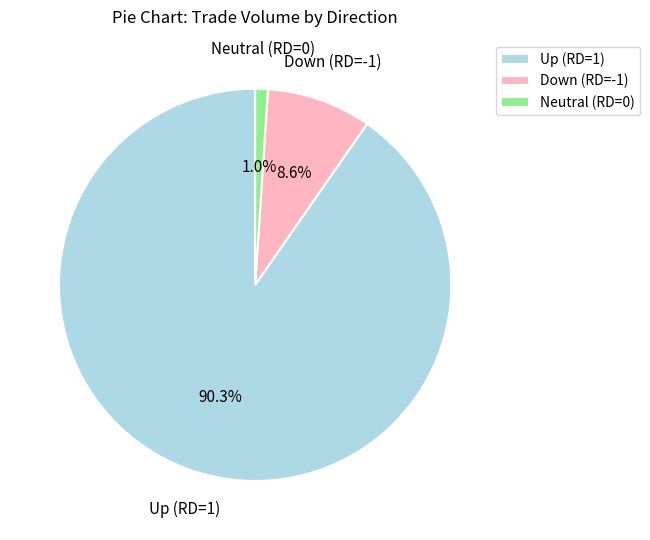

What percentage is NOT represented by Neutral (RD=0)?

99.0%